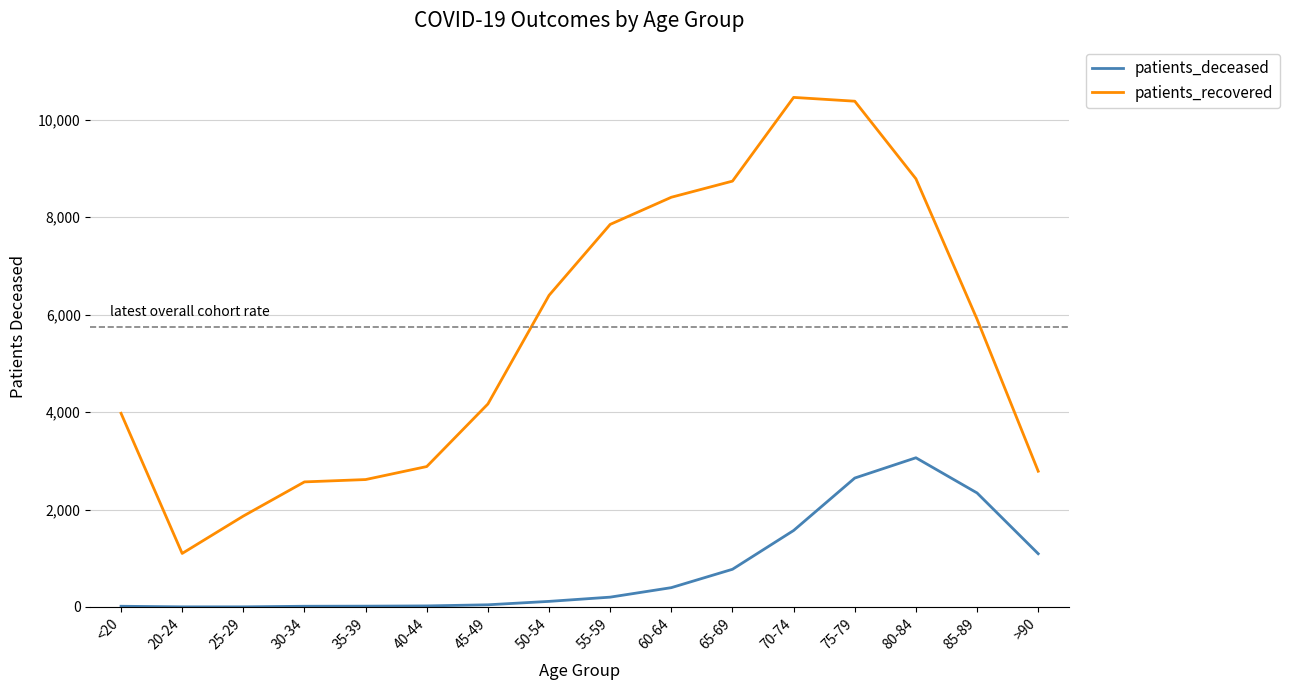

True or false: patients_recovered and patients_deceased cross at least once.

False